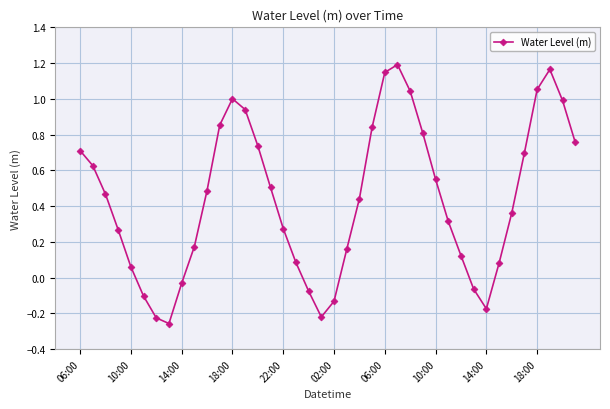

What is the difference between the second highest and second lowest values?

1.4